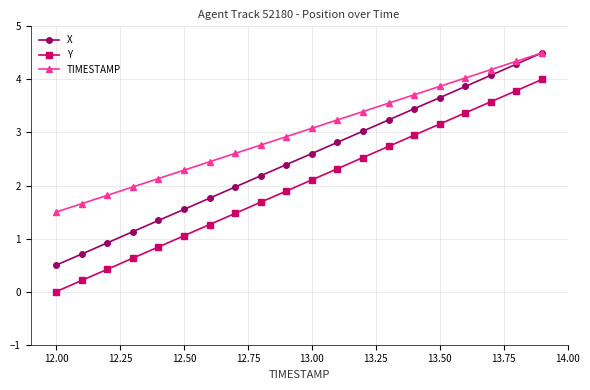

What is the value of the TIMESTAMP point at the 7th from the left?

2.4